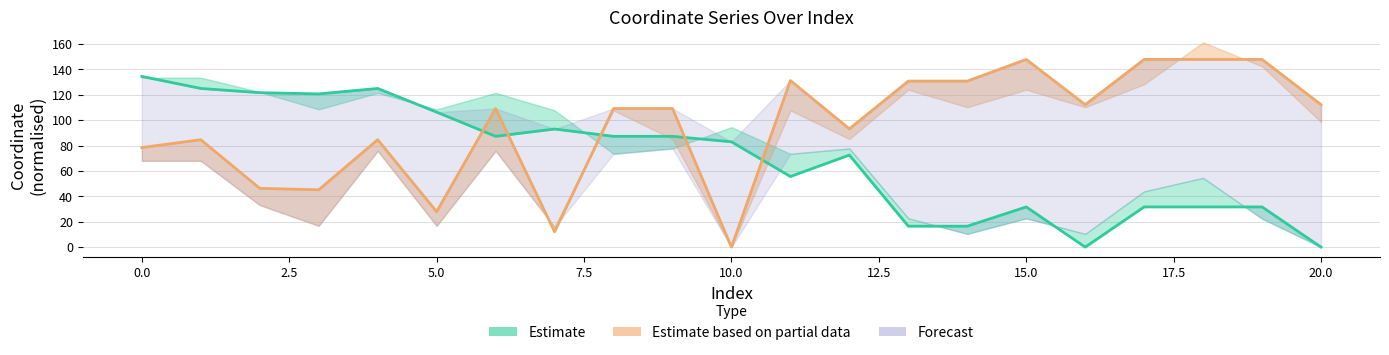

Reading left to right, what are all the values shown in this chart?

x0 (Estimate line): 134.5	125.0	121.7	120.7	125.0	106.3	87.3	93.1	87.3	87.3	83.0	55.6	72.5	16.5	16.5	31.7	0.0	31.7	31.7	31.7	0.0
y0 (Partial line): 78.5	84.6	46.3	45.2	84.6	27.9	109.2	12.1	109.2	109.2	0.0	131.2	93.2	130.8	130.8	147.9	112.3	147.9	147.9	147.9	112.3